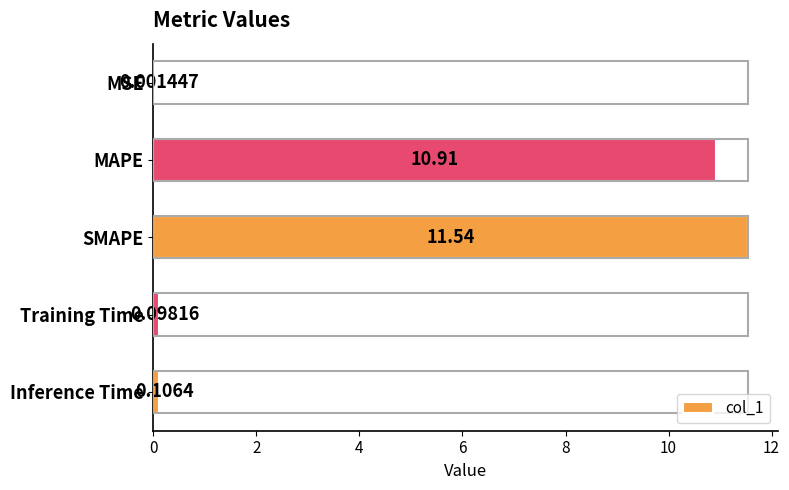

Which category has the highest value across all series?

SMAPE